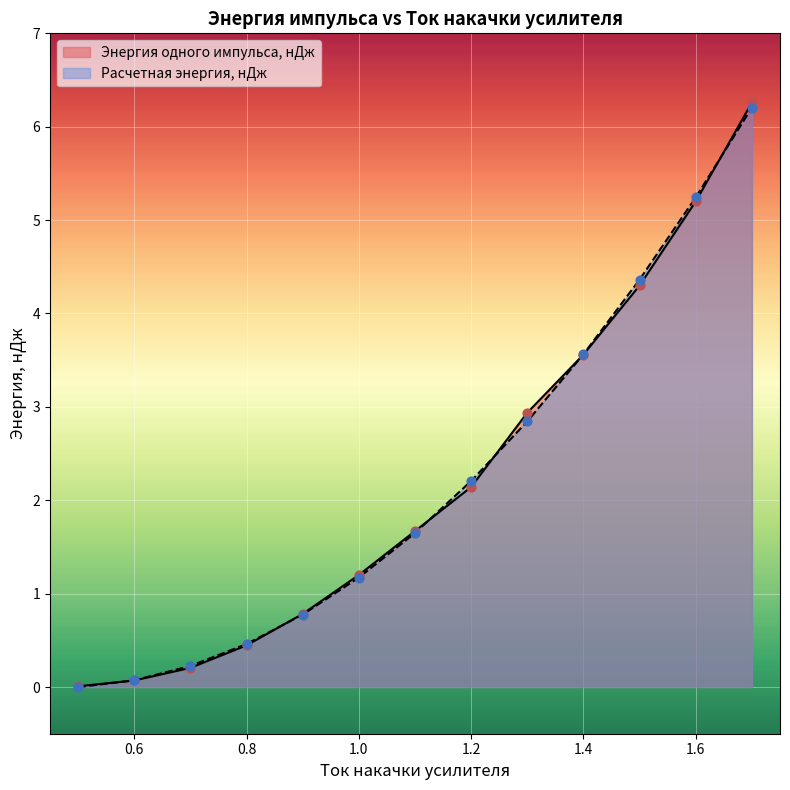

At how many categories does at least one series exceed 2?

6